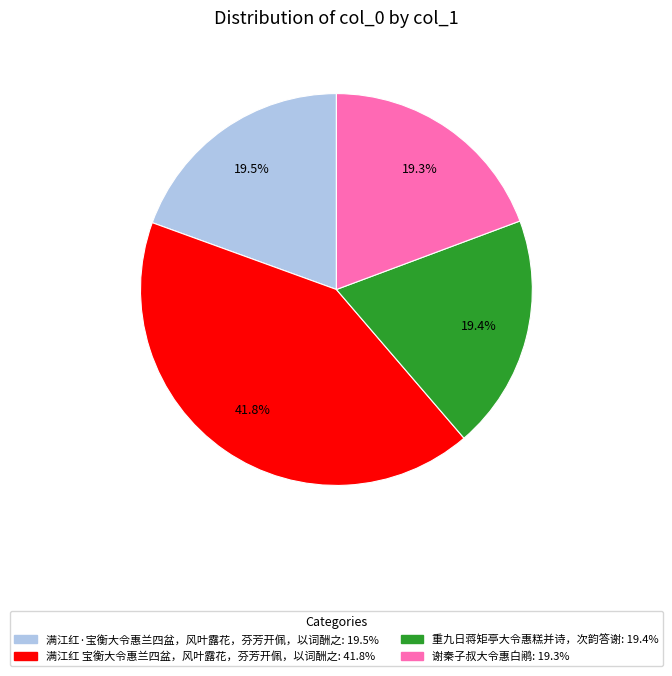

Approximately how many times larger is the value at 满江红·宝衡大令惠兰四盆，风叶露花，芬芳开佩，以词酬之 compared to 满江红 宝衡大令惠兰四盆，风叶露花，芬芳开佩，以词酬之?

0.5